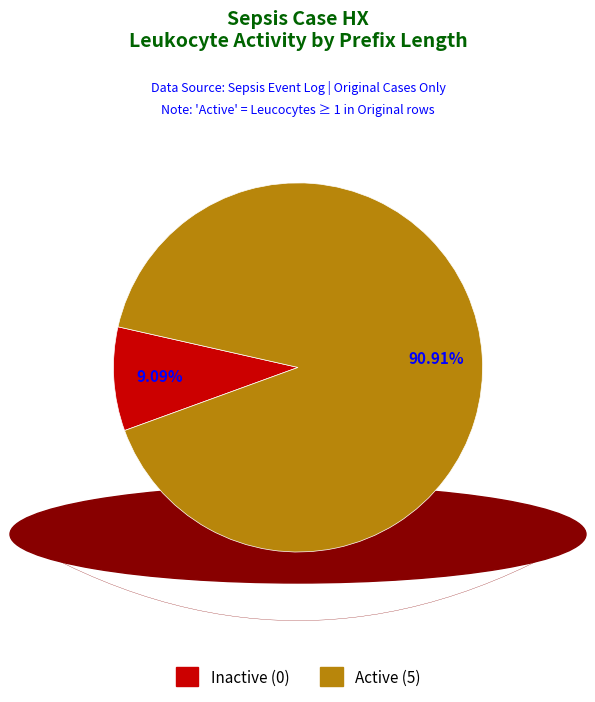

Does any single category account for the majority?

Yes